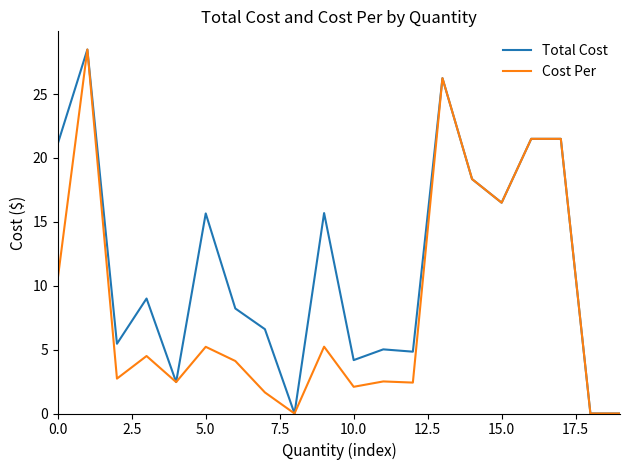

What is the maximum value for Cost Per?

28.5